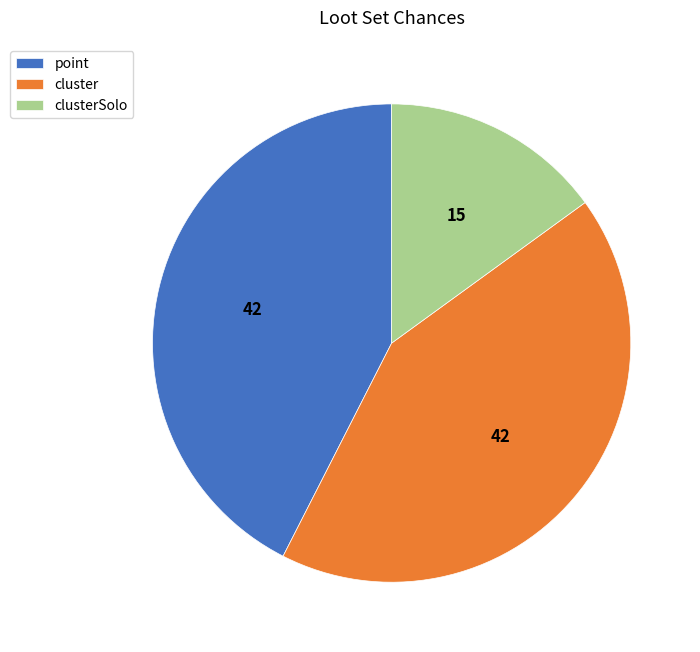

How many segments does this pie chart have?

3